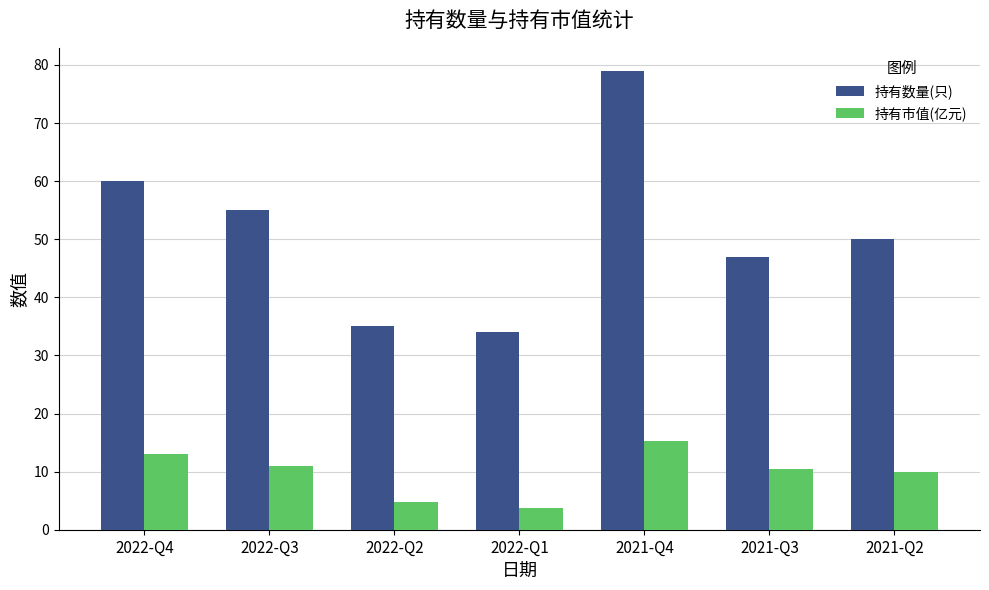

How many values in the 持有数量(只) series are below 50?

3